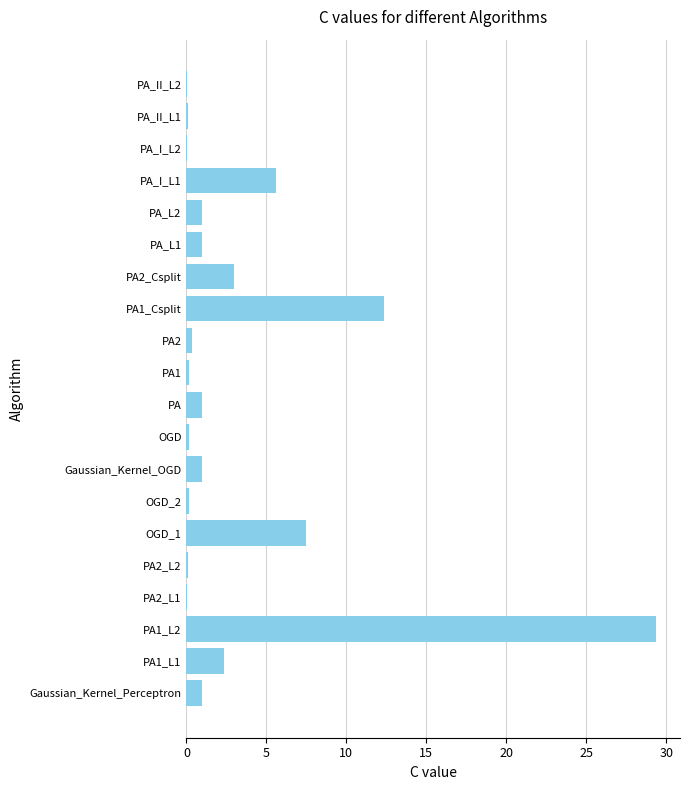

What is the sum of all values?

66.4